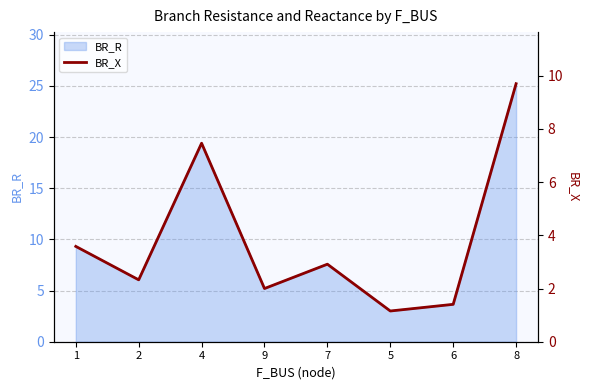

True or false: BR_R has a value of 5.2 at 9.

True